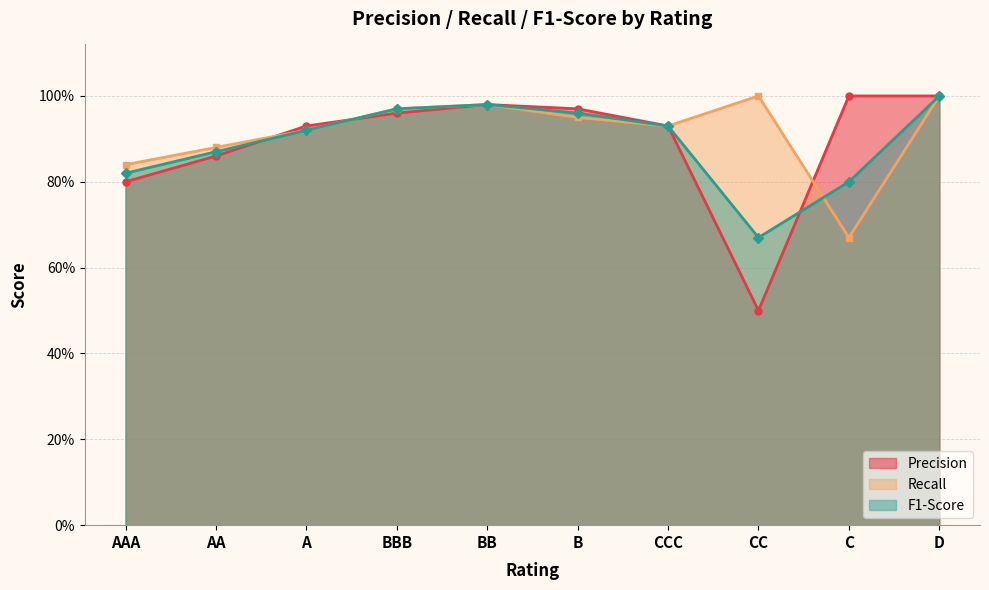

Reading left to right, list all the values displayed in this chart.

Precision: 0.8	0.9	0.9	1.0	1.0	1.0	0.9	0.5	1.0	1.0
Recall: 0.8	0.9	0.9	1.0	1.0	0.9	0.9	1.0	0.7	1.0
F1-Score: 0.8	0.9	0.9	1.0	1.0	1.0	0.9	0.7	0.8	1.0